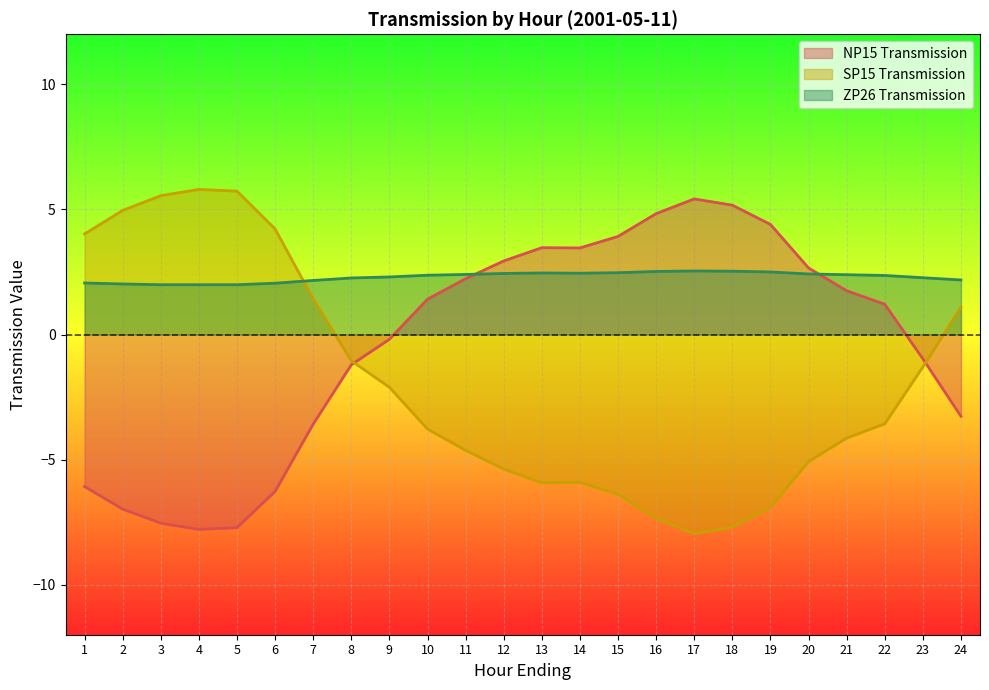

Count the number of data series in this chart.

3